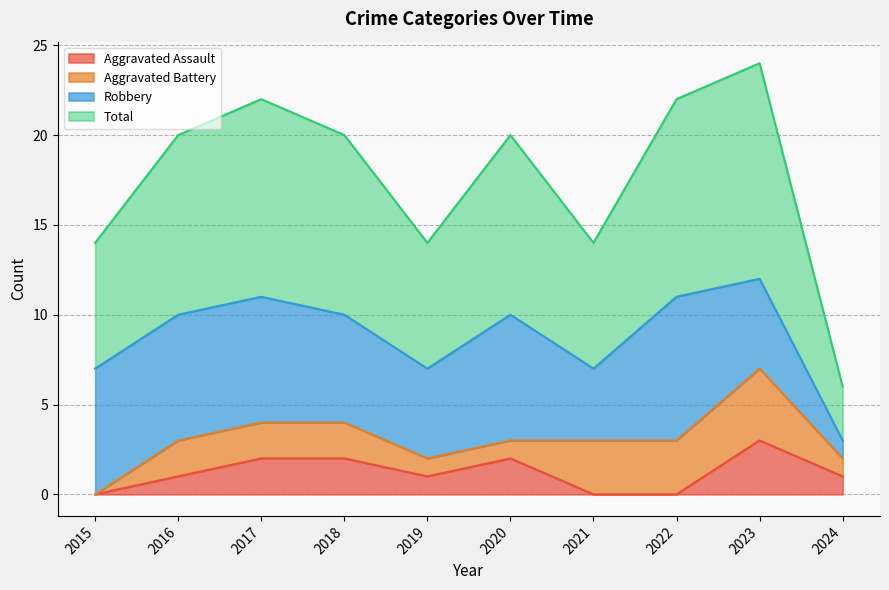

Which category has the highest value in the Aggravated Assault series?

2023